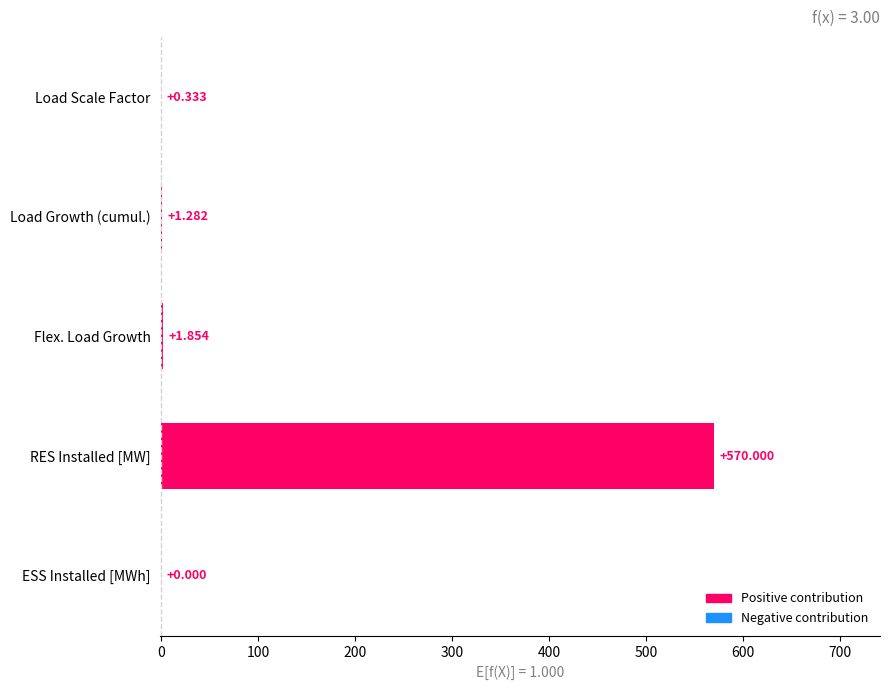

Which has a higher value, Flex. Load Growth or Load Scale Factor?

Flex. Load Growth